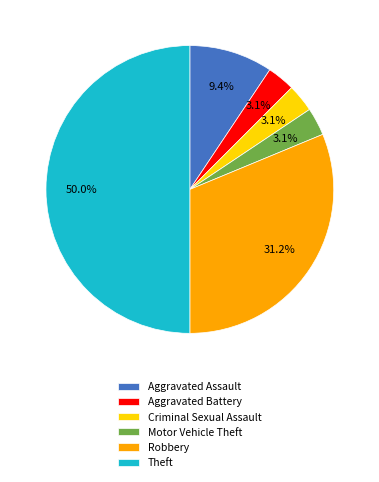

Which has a higher value, Robbery or Criminal Sexual Assault?

Robbery